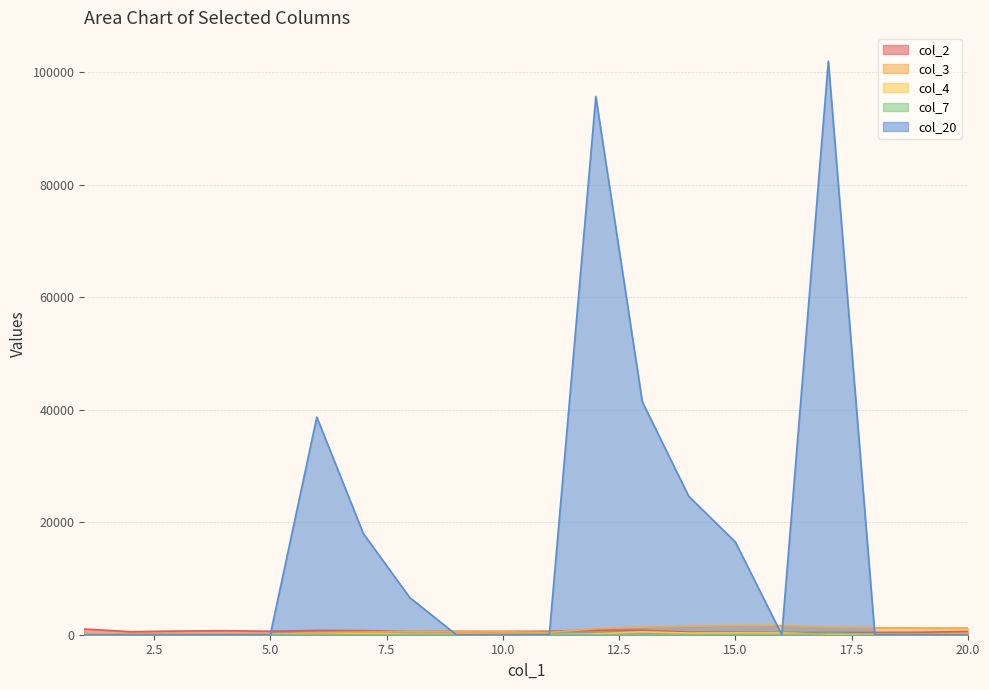

Does the chart display data point markers on the line(s)?

No